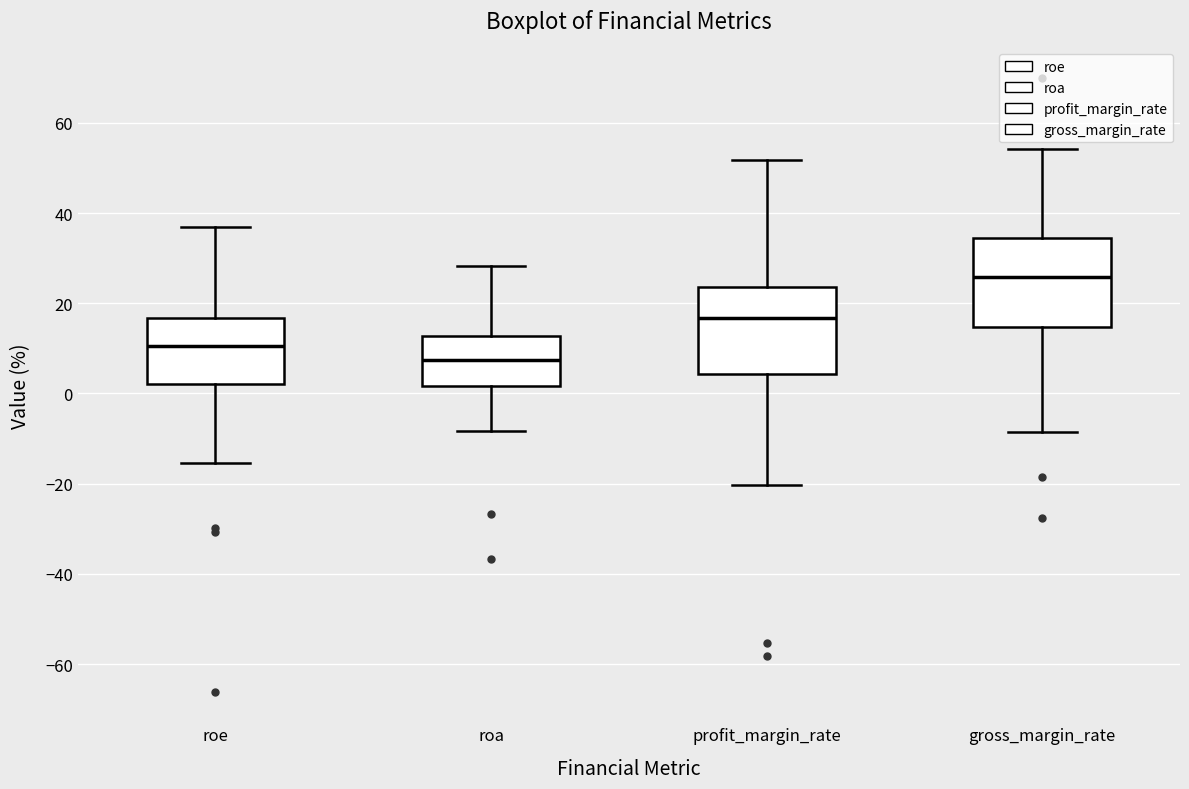

Reading left to right, transcribe this box plot: for each box, give where its median line is, the range the box spans, and where its two whiskers end, as read against the y-axis. The values are not printed on the chart, so give them approximately, as read against the axis.

roe: median 10, box 2 to 16, whiskers -16 to 38
roa: median 8, box 2 to 12, whiskers -8 to 28
profit_margin_rate: median 16, box 4 to 24, whiskers -20 to 52
gross_margin_rate: median 26, box 14 to 34, whiskers -8 to 54